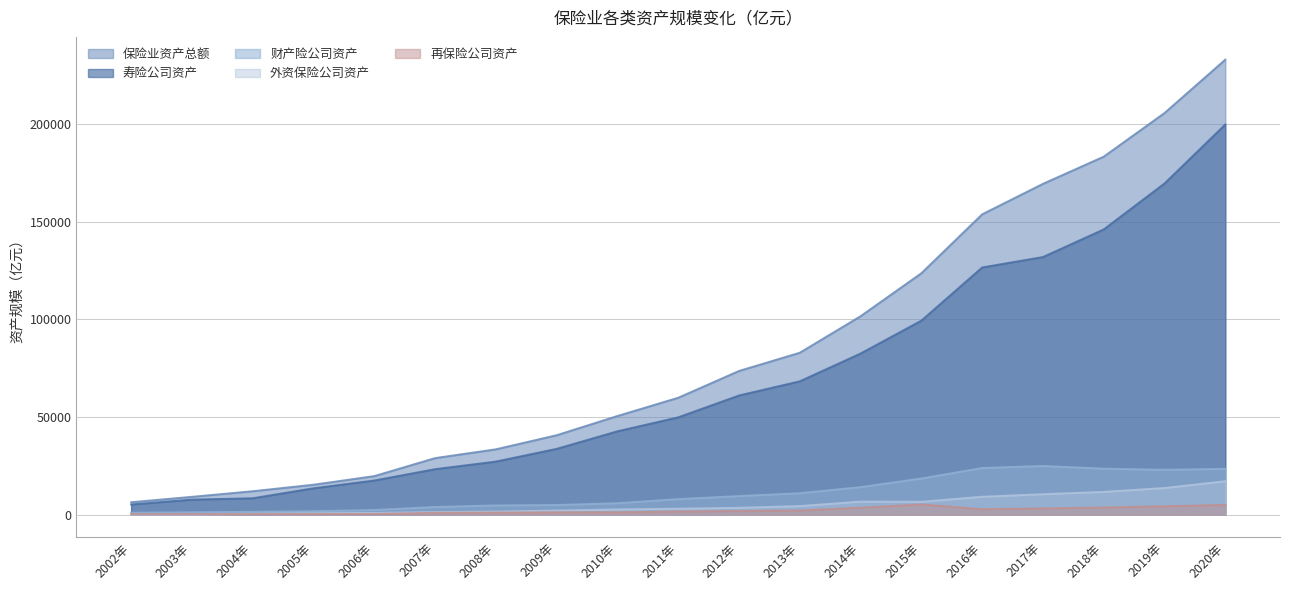

Does the chart display data point markers on the line(s)?

No